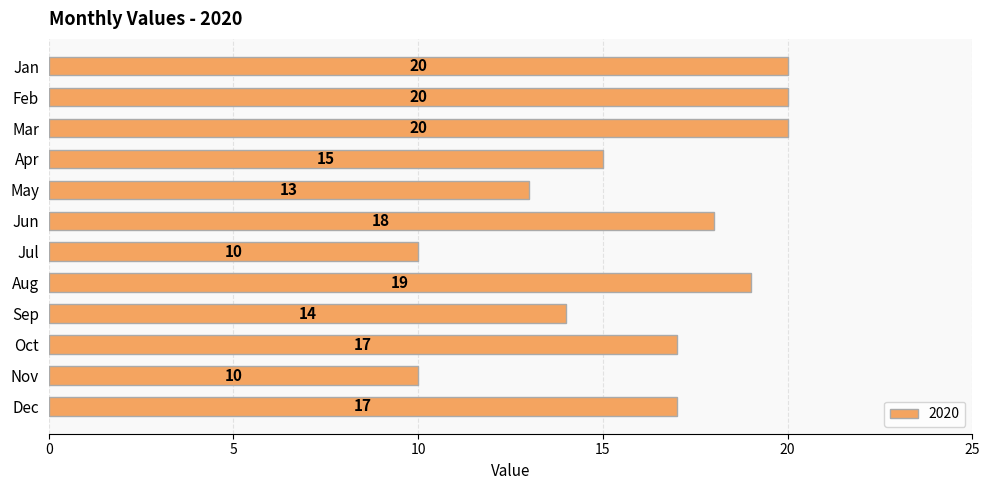

What is the minimum value shown in the chart?

10